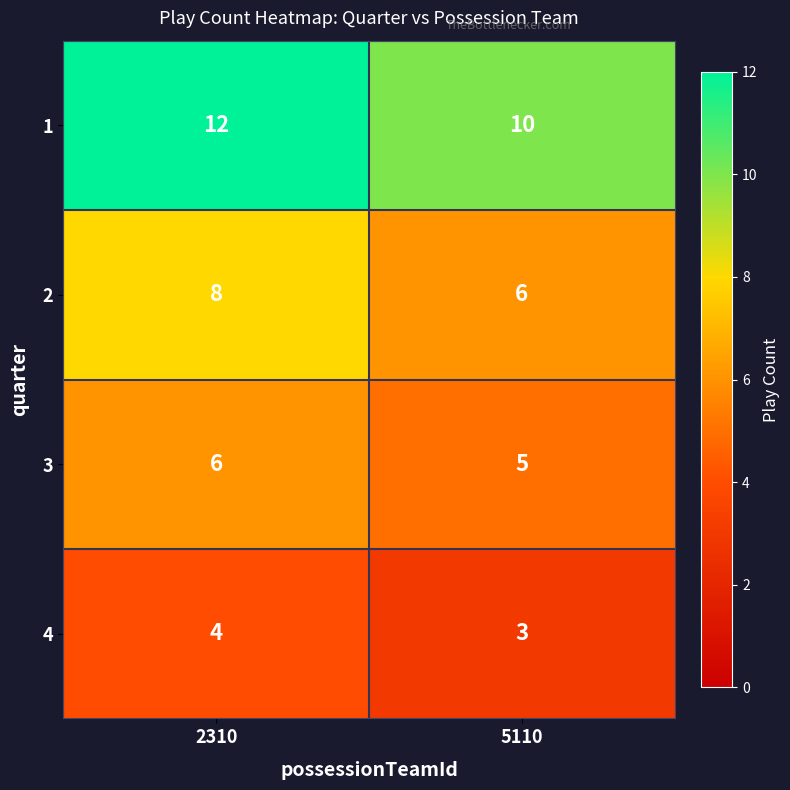

What is the sum of the 2 values at 2310 and 5110?

14